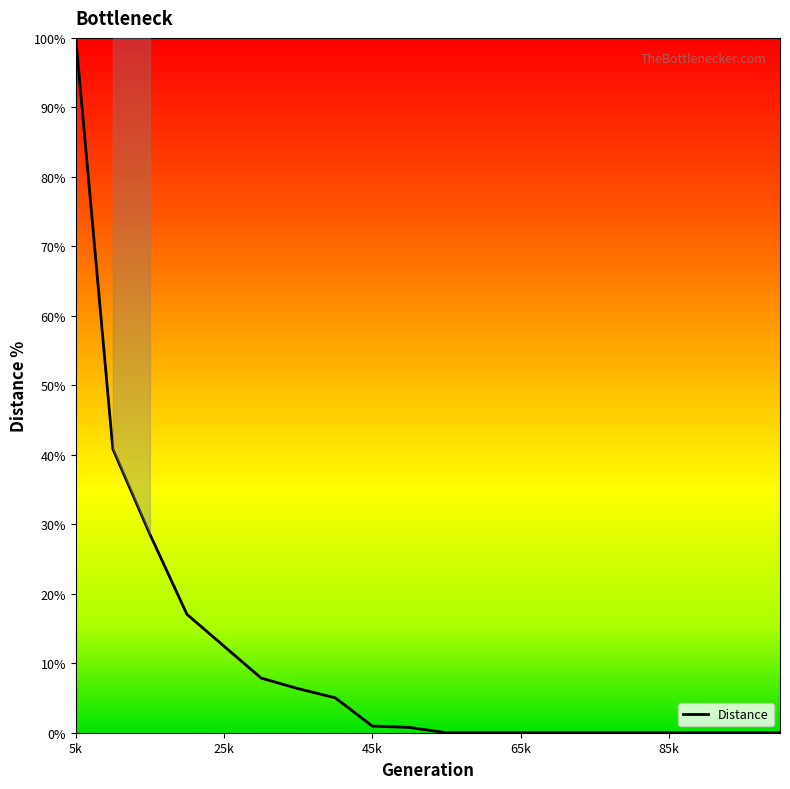

What is the average value?

11.0